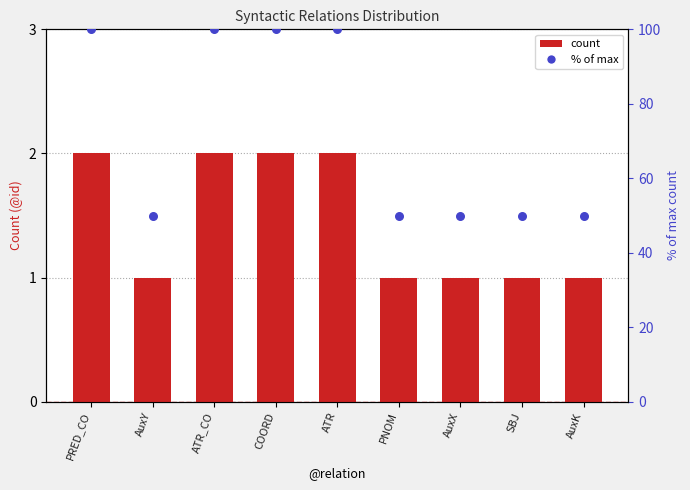

Which series contains the highest Y value?

% of max